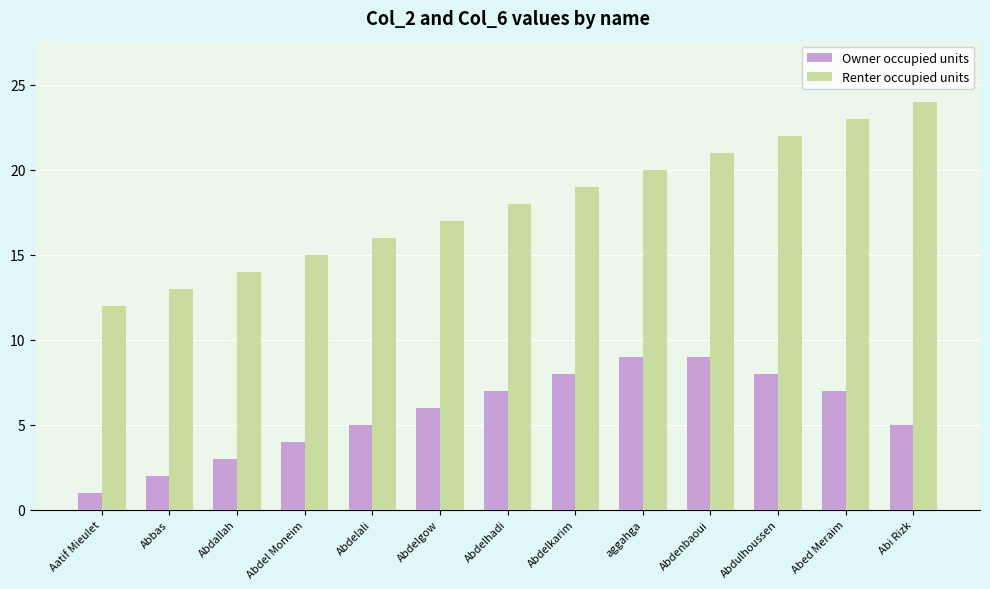

Are the bars horizontal?

No